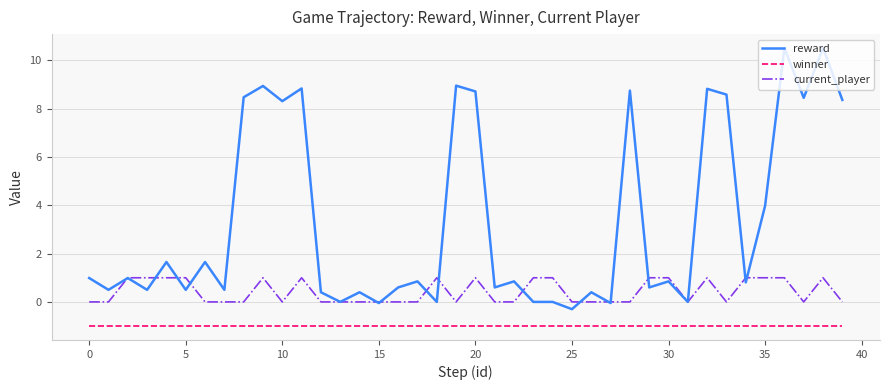

True or false: winner and current_player cross at least once.

False